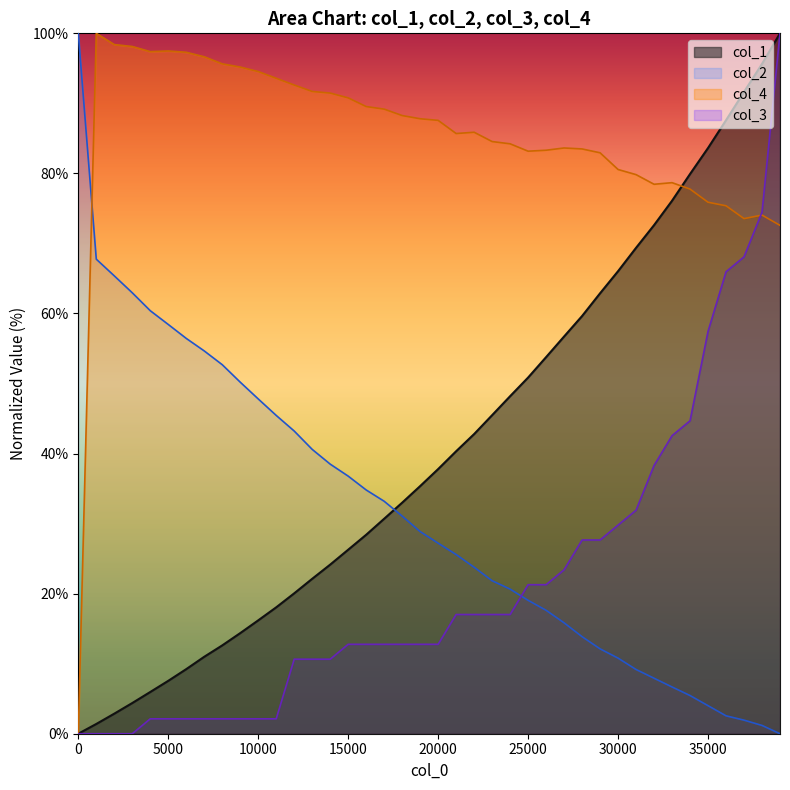

What are all the series names shown in the legend?

col_1, col_2, col_4, col_3